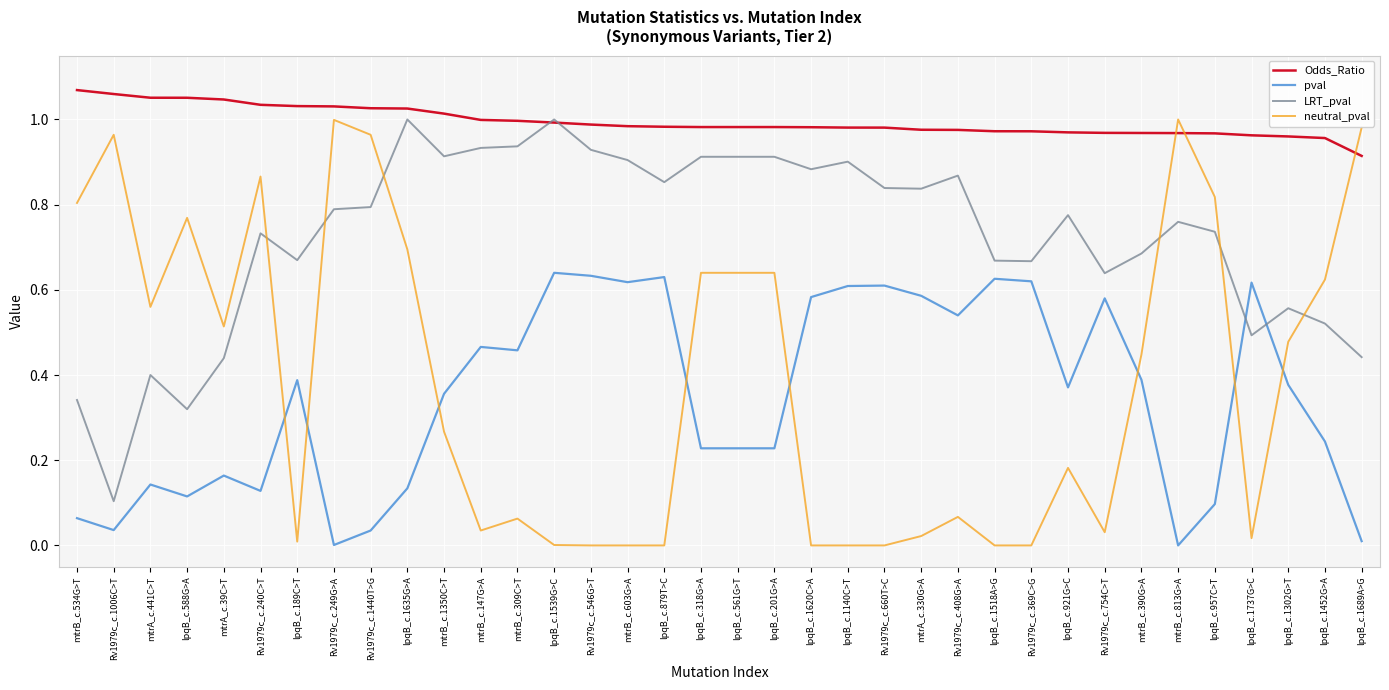

How many lines are shown in the chart?

4